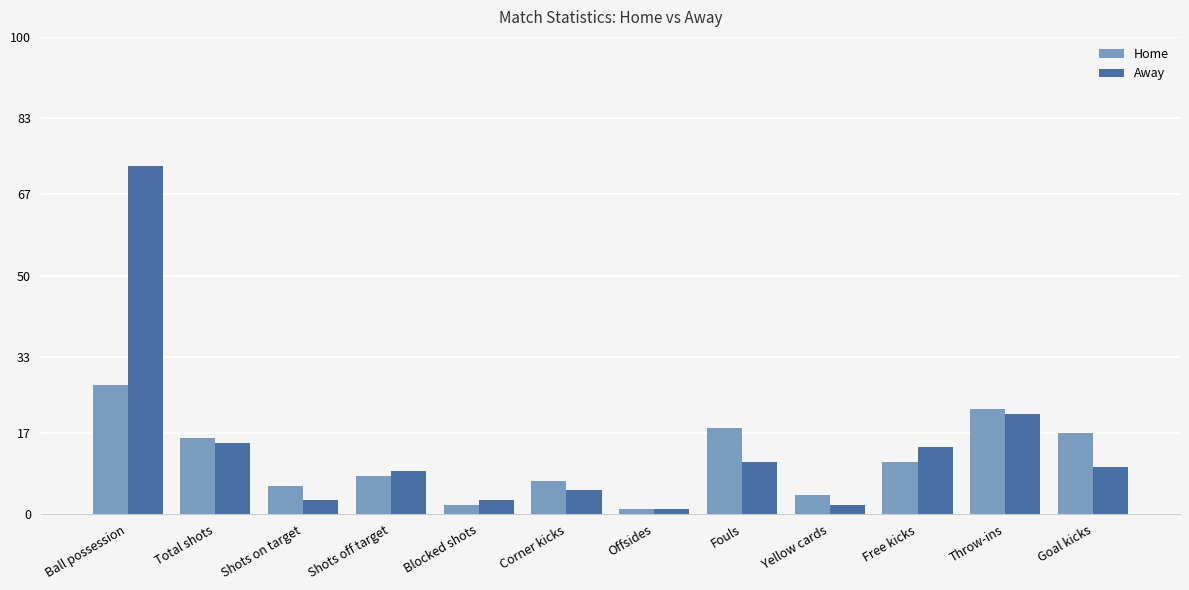

Which series has the largest total across all categories?

Away